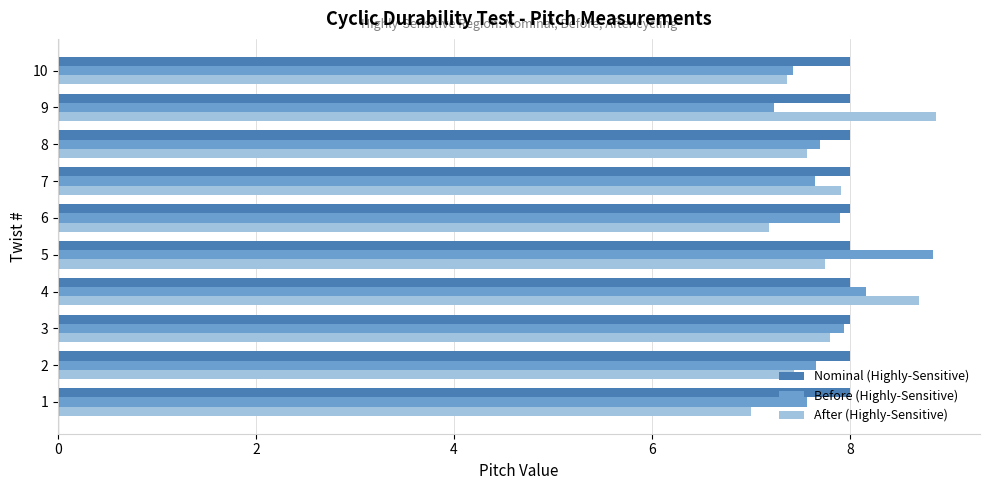

Is the value of Nominal (Highly-Sensitive) at 2 greater than the value of After (Highly-Sensitive) at 6?

Yes